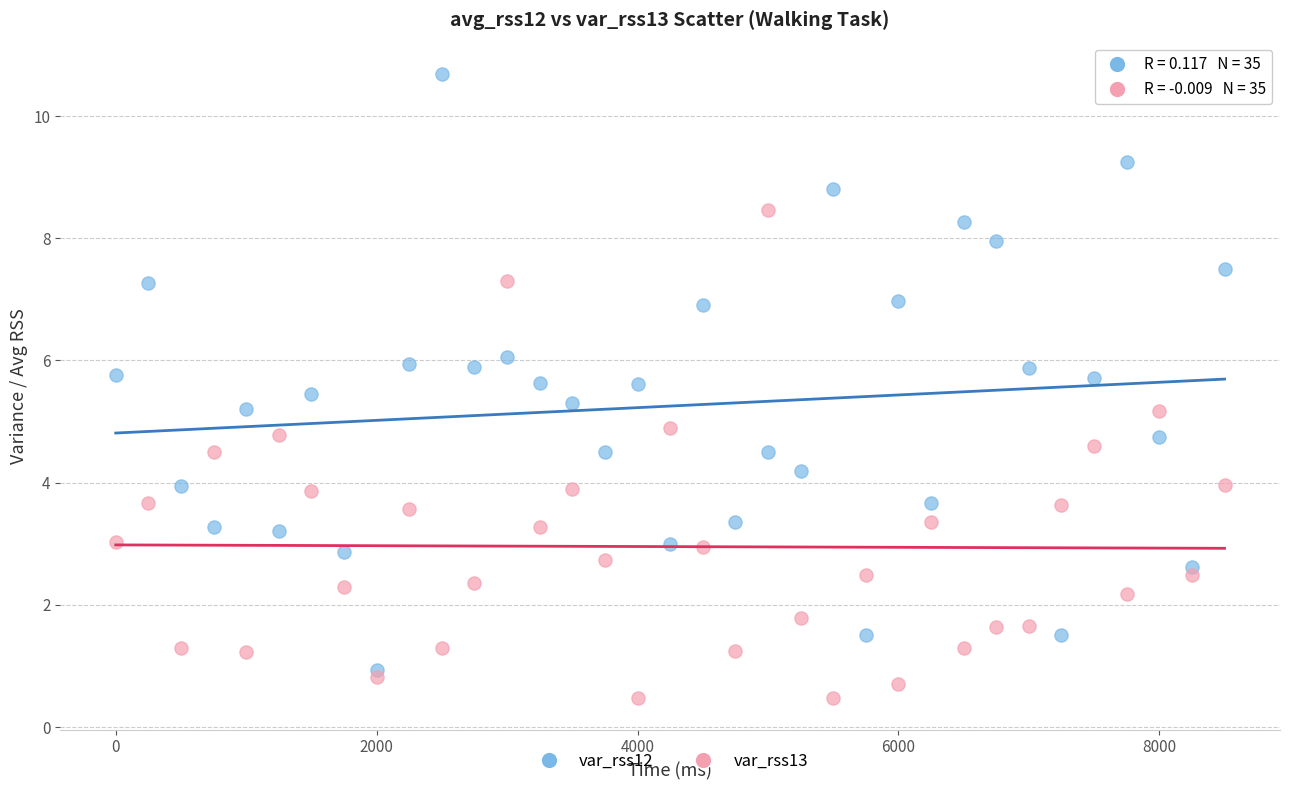

Which series contains the lowest Y value?

var_rss13